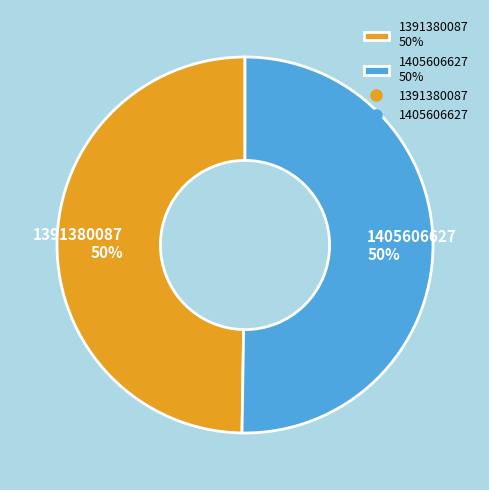

Combined, do 1405606627 and 1391380087 account for over 50%?

Yes